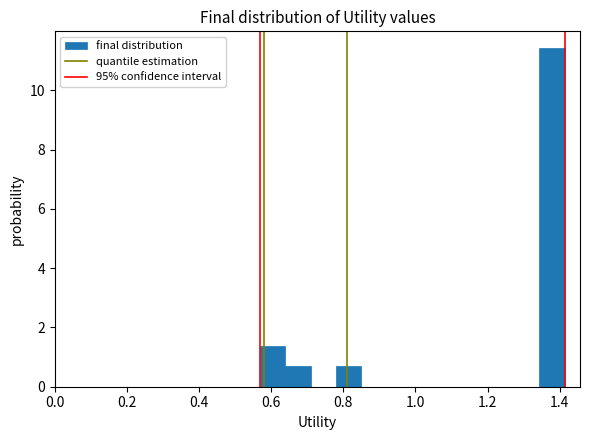

Around what value on the x-axis is the tallest bar? Give the approximate position of its centre, as read against the axis.

1.38